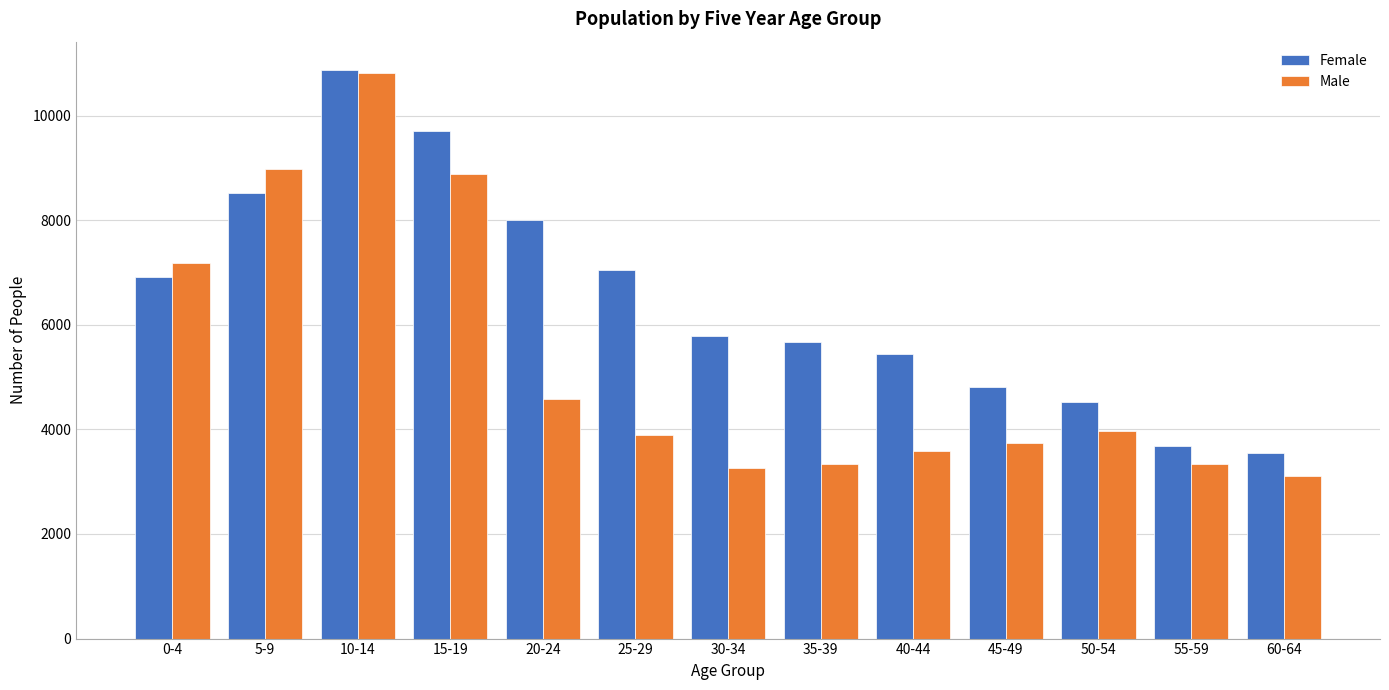

What is the lowest value of the Male series?

3116